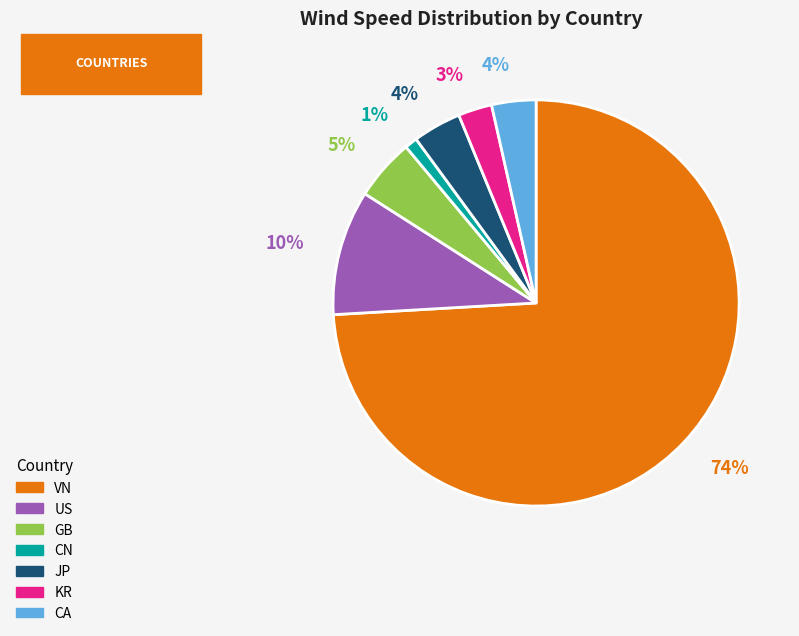

How many slices are in this pie chart?

7